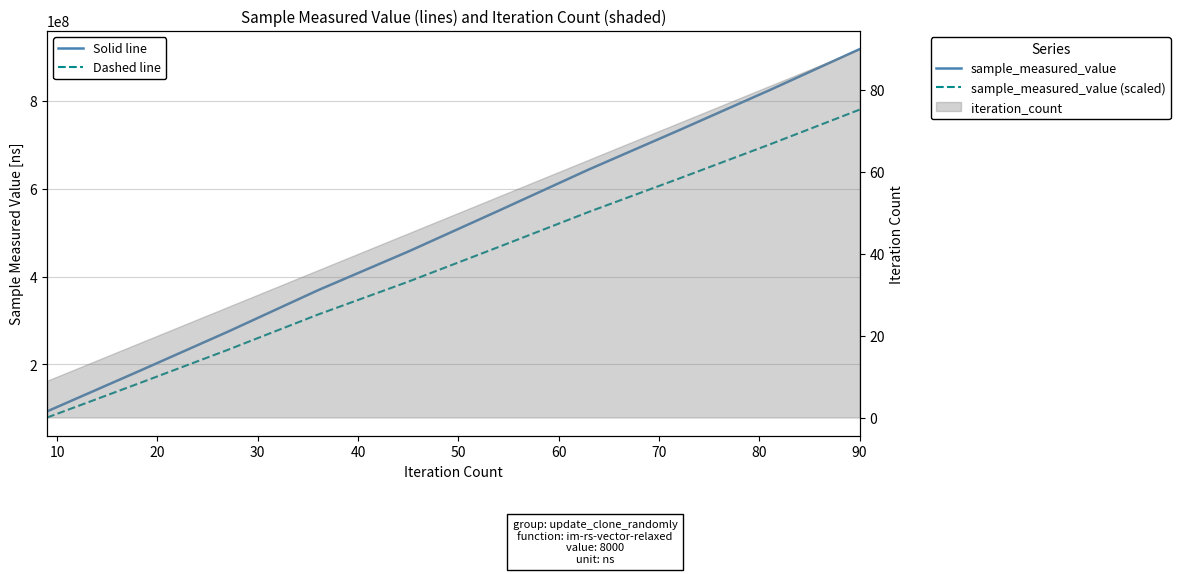

At which label is sample_measured_value (scaled) closest to 429476949?

50